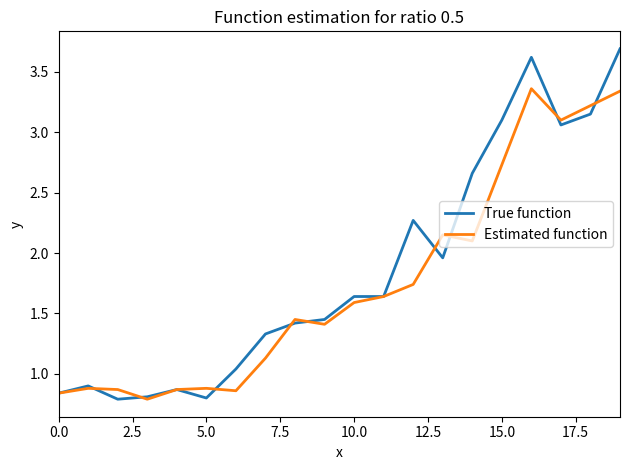

Which series has the widest spread of values?

True function